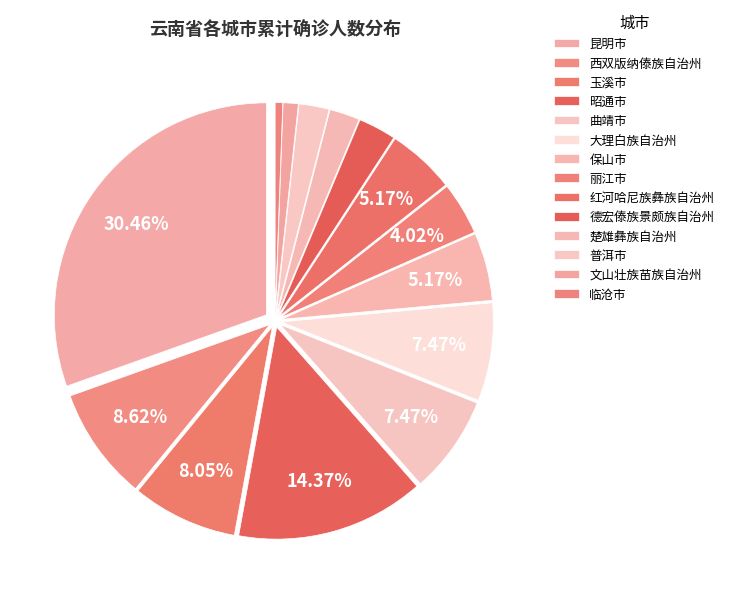

How many segments does this pie chart have?

14